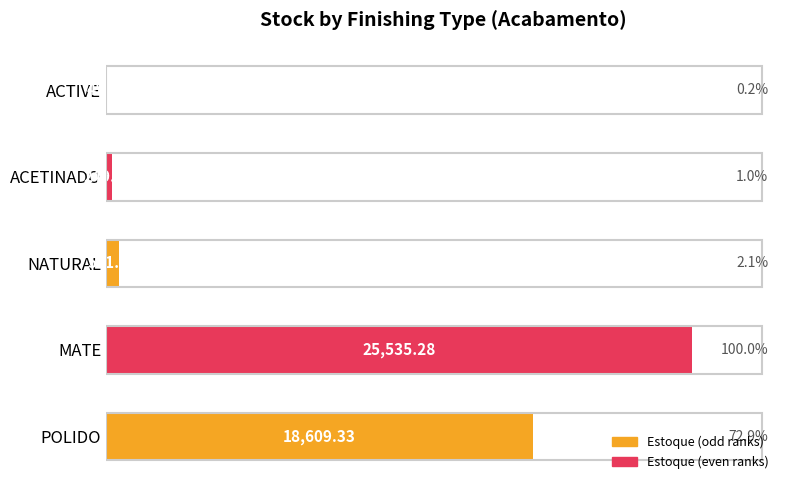

What is the sum of all values?

44980.4